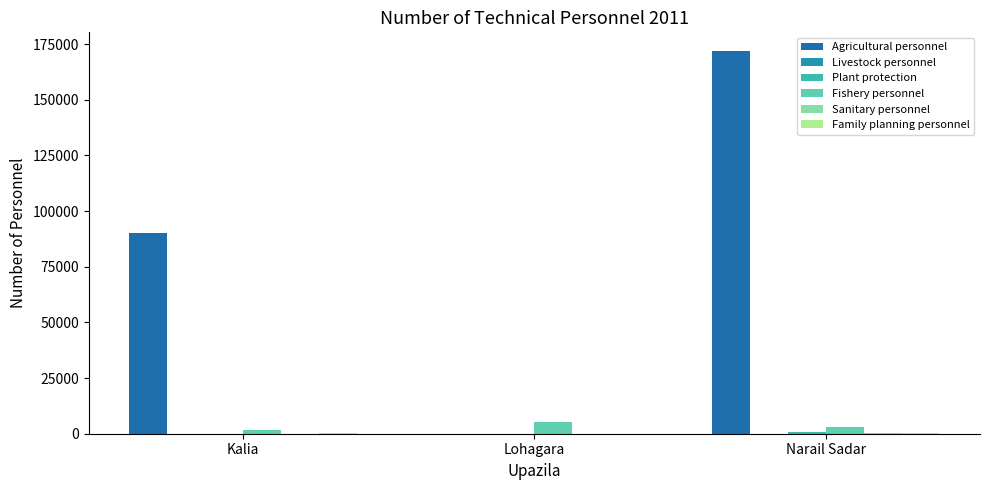

At which category is the sum across all series the highest?

Narail Sadar